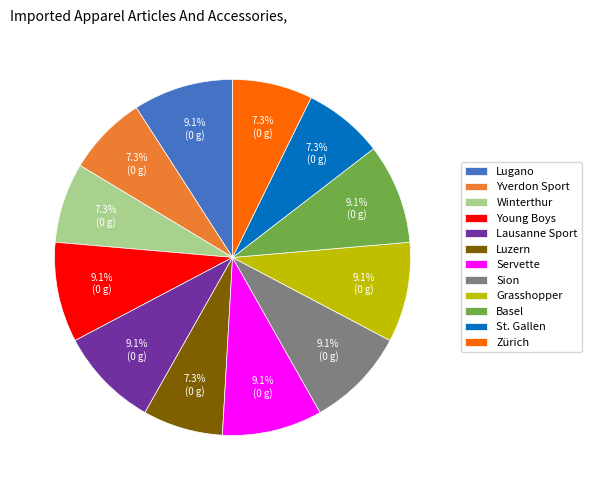

Does Yverdon Sport account for over 50% of the chart?

No